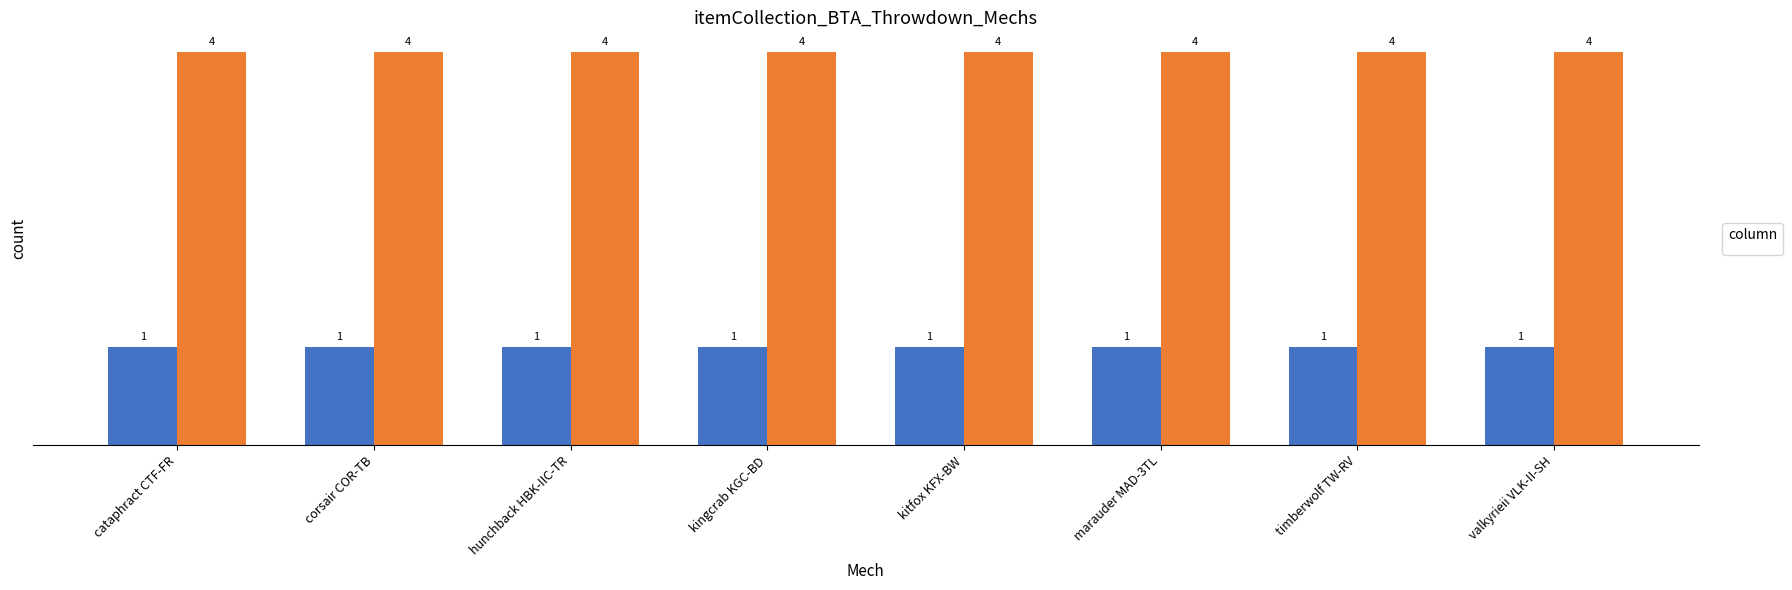

What is the maximum value shown in the chart?

4